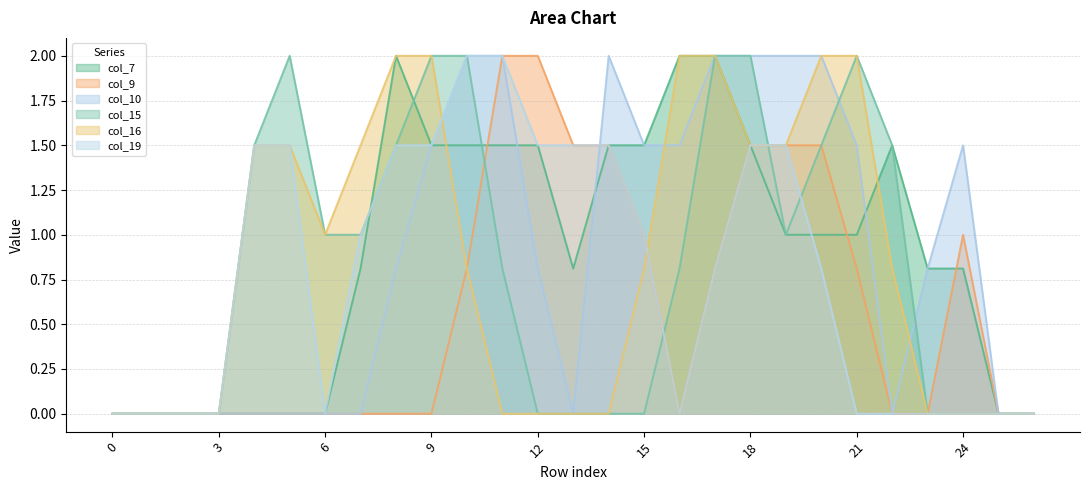

How many interior local valleys does the col_9 series have?

1